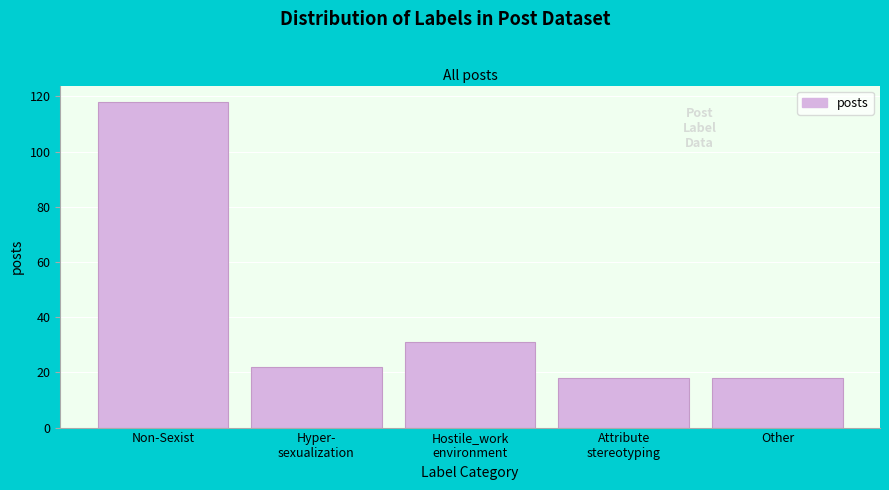

Reading left to right, list all the values displayed in this chart.

118	22	31	18	18